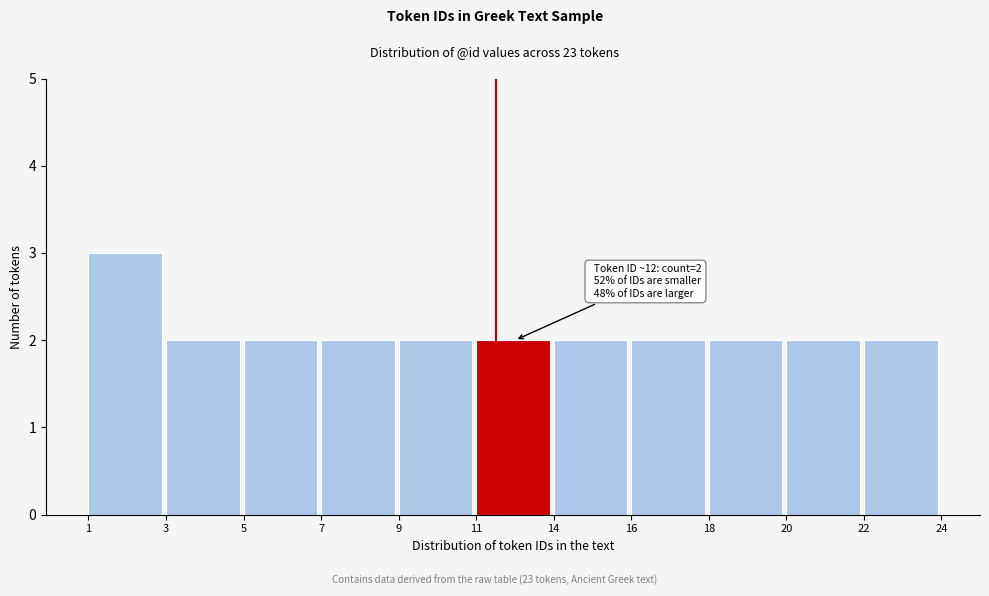

Reading left to right, transcribe all the data shown in this chart.

3	2	2	2	2	2	2	2	2	2	2